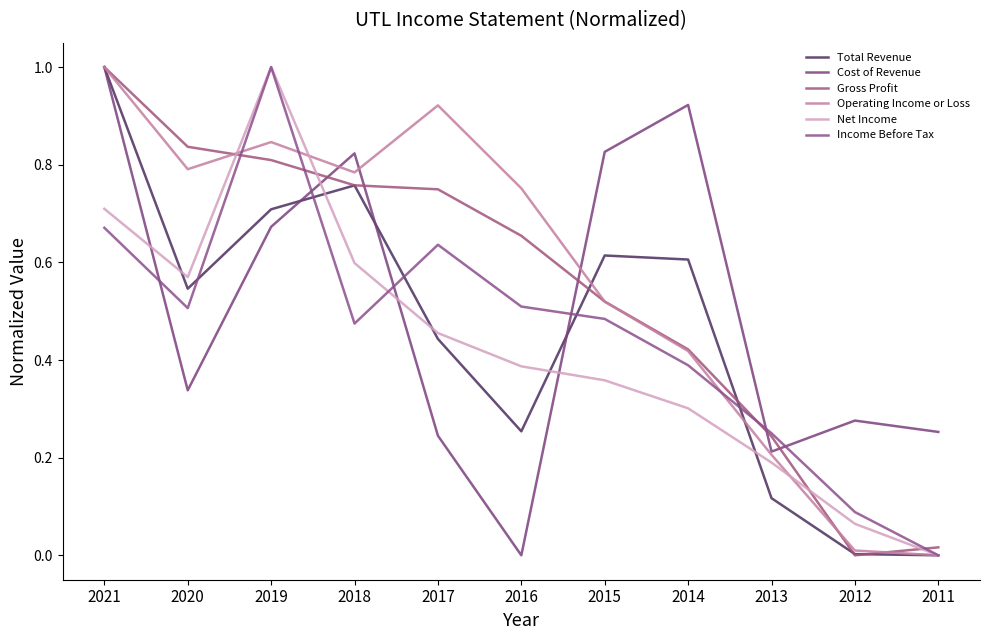

How many lines are shown in the chart?

6